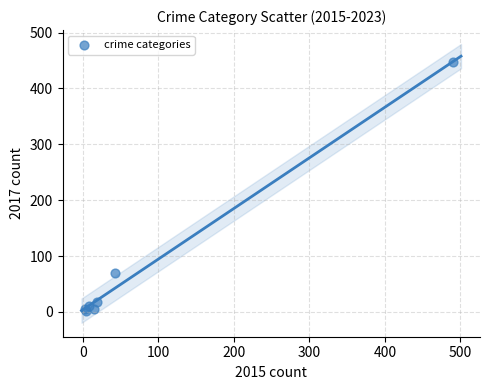

What Y value in the scatter plot is closest to 224?

69